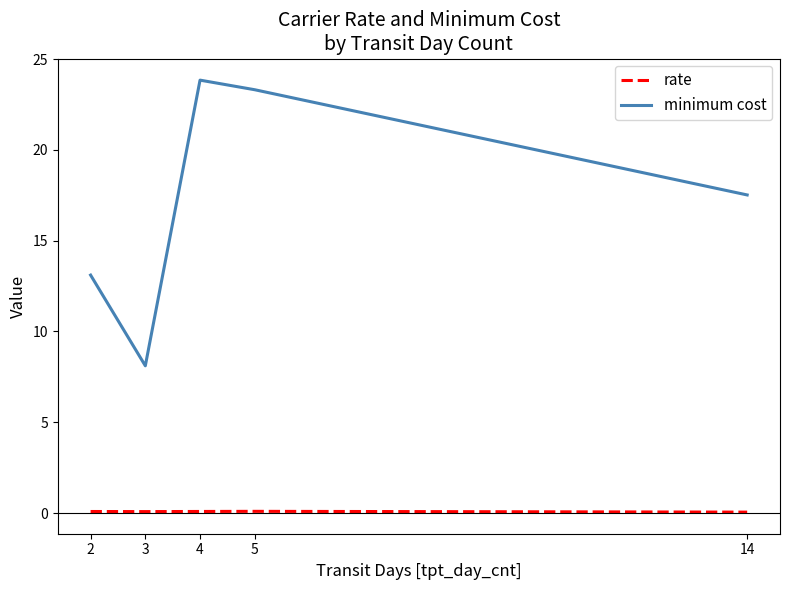

How many lines are shown in the chart?

2